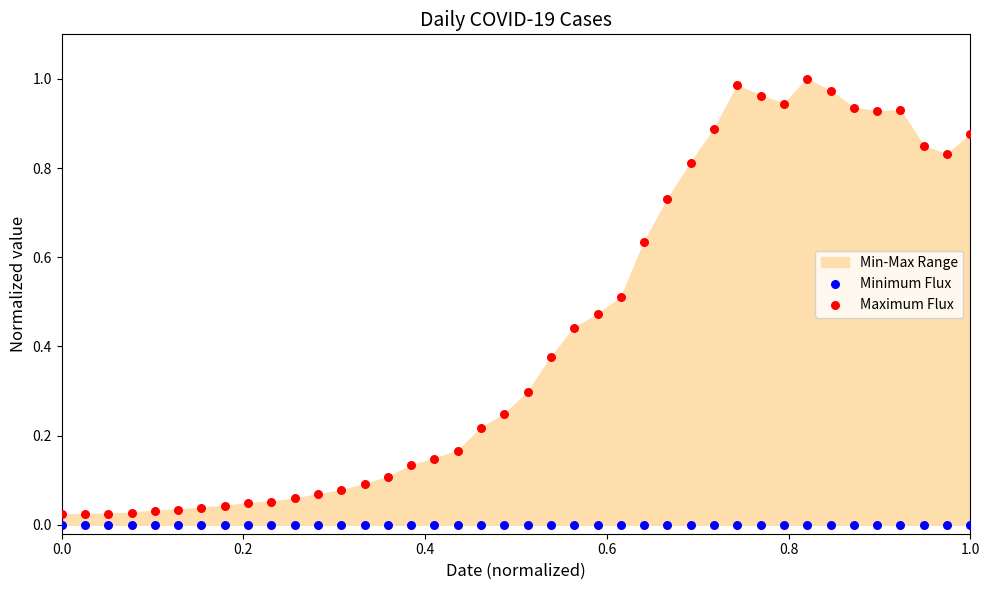

Which series reaches the maximum Y coordinate?

Maximum Flux